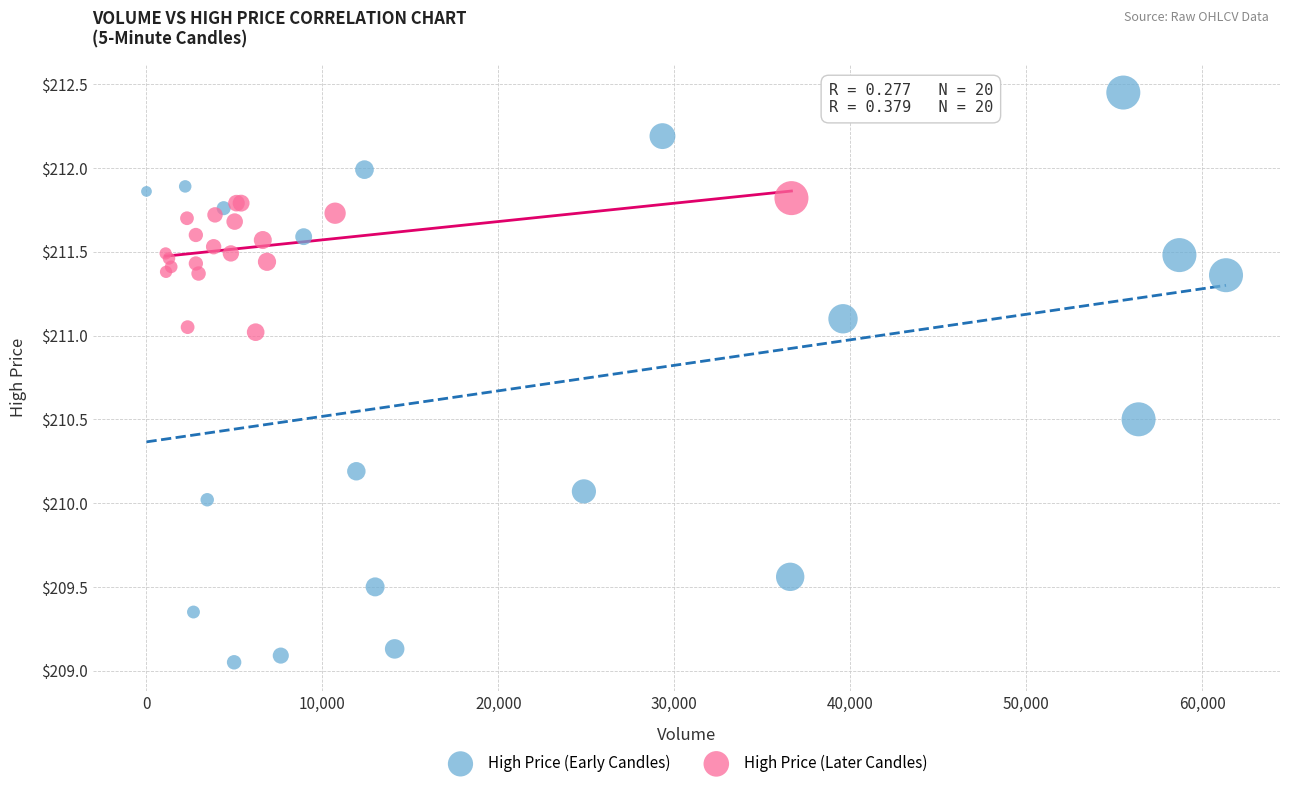

Which series contains the lowest Y value?

High Price (Early Candles)